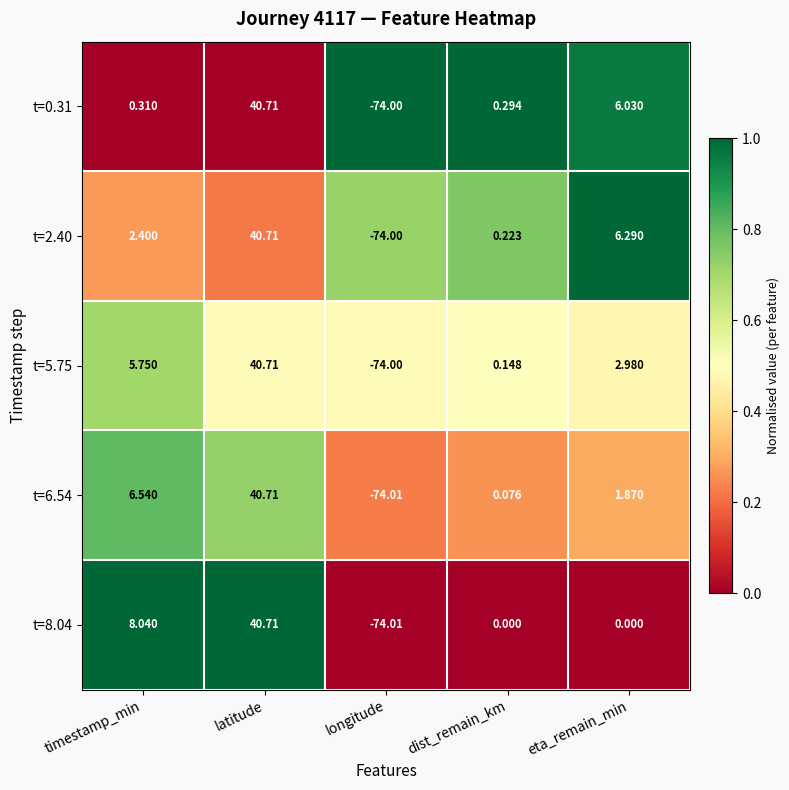

Rank the categories by t=0.31 value from lowest to highest.

longitude, dist_remain_km, timestamp_min, eta_remain_min, latitude